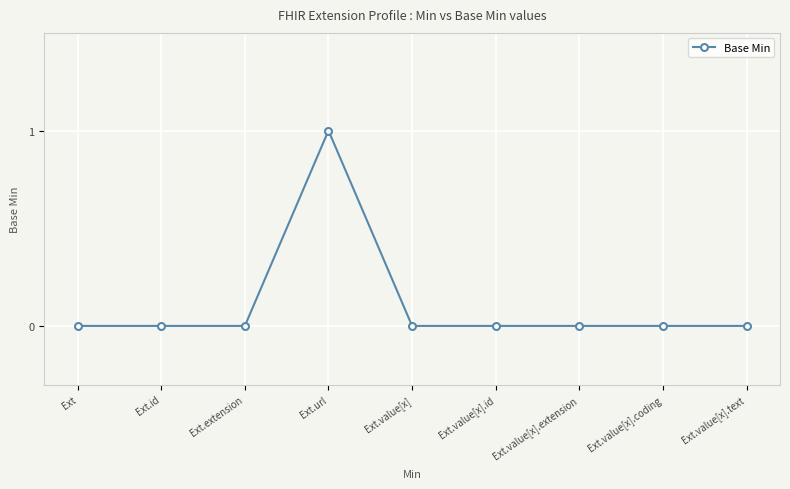

Is this an area chart (filled region under the line)?

No